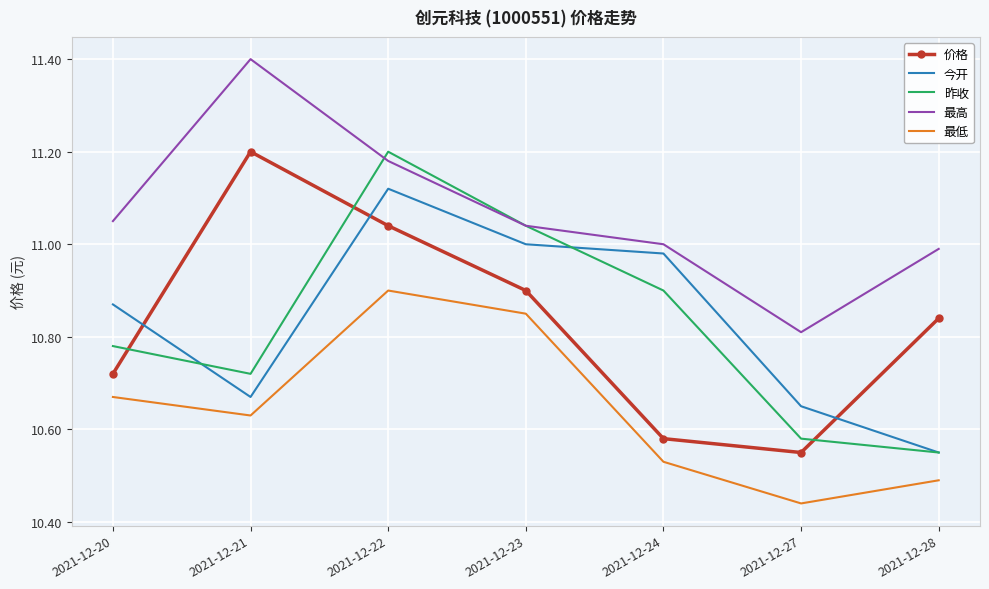

The value of 昨收 at 2021-12-20 is 14.5. True or false?

False